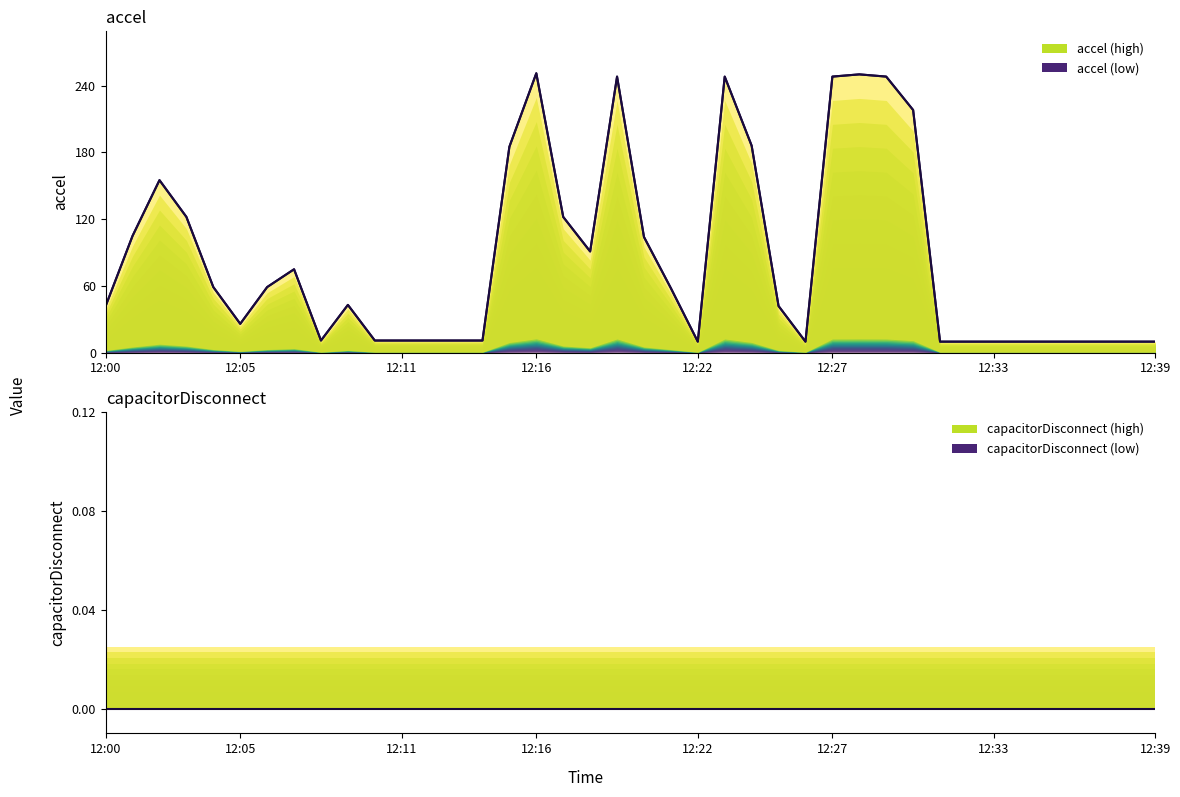

Which has a higher value, 38 or 9?

9